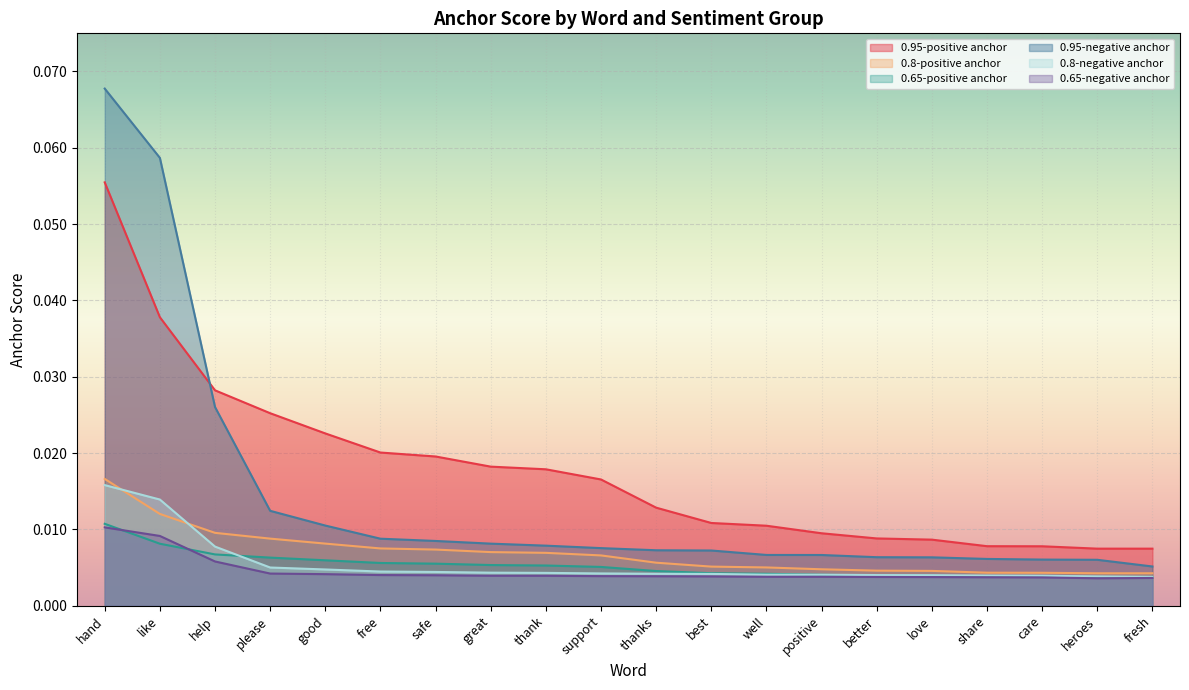

What are all the series names shown in the legend?

0.95-positive anchor, 0.8-positive anchor, 0.65-positive anchor, 0.95-negative anchor, 0.8-negative anchor, 0.65-negative anchor